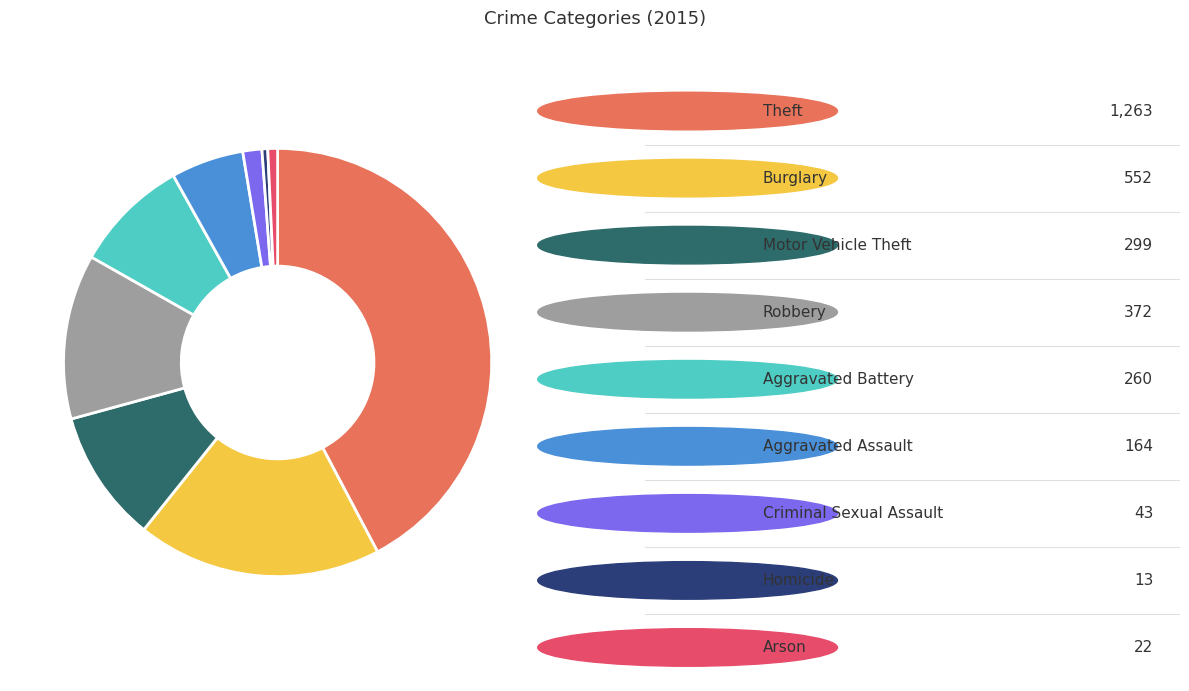

Does any single category account for the majority?

No